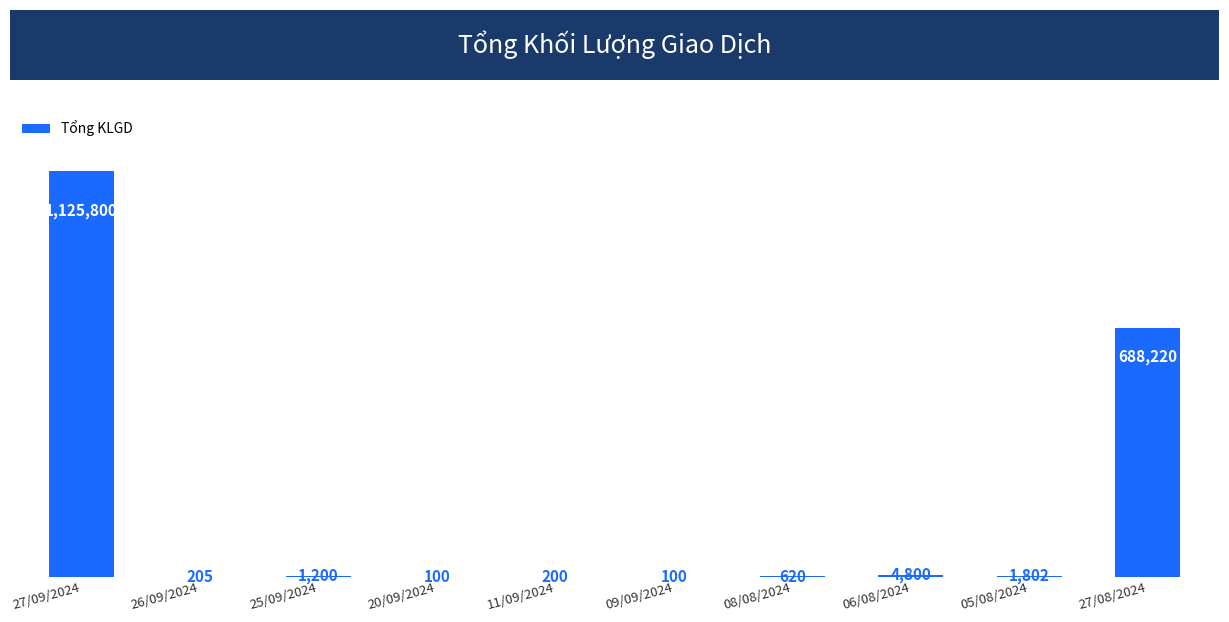

Where does the data first go above 1200?

27/09/2024